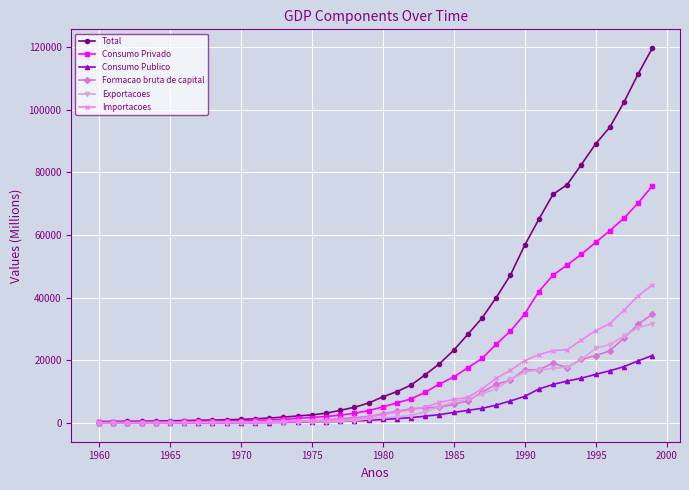

At how many categories does at least one series exceed 81871?

6